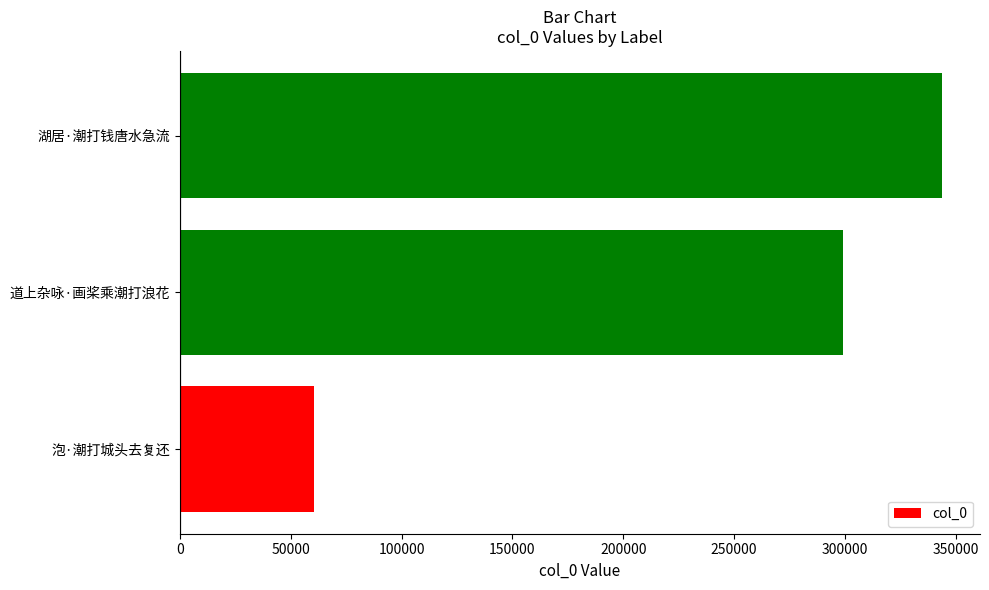

What is the approximate value at 道上杂咏·画桨乘潮打浪花?

299362